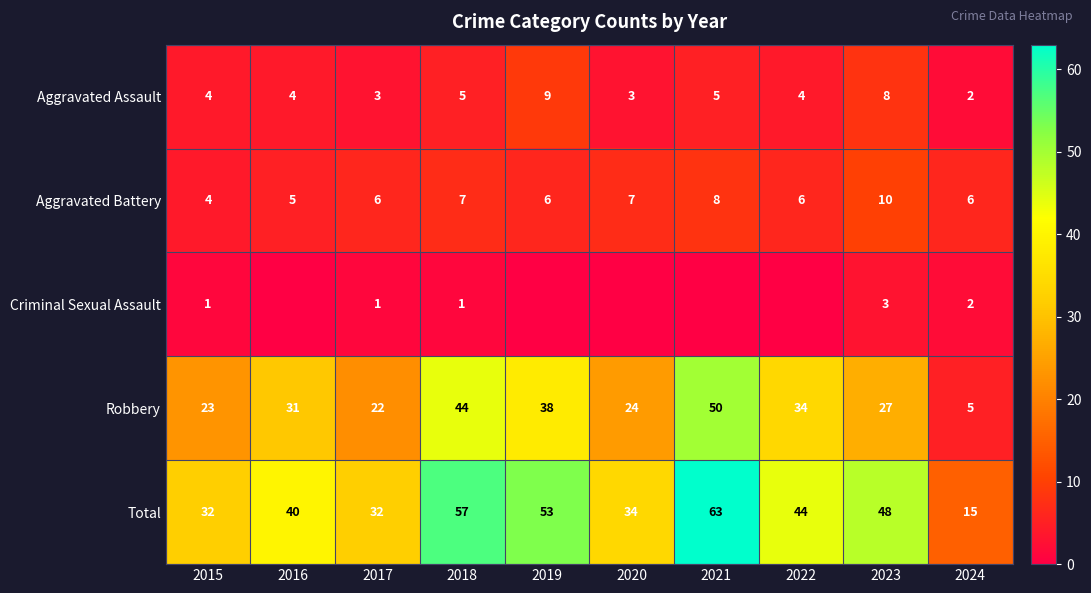

What is the average value of the Robbery series?

30